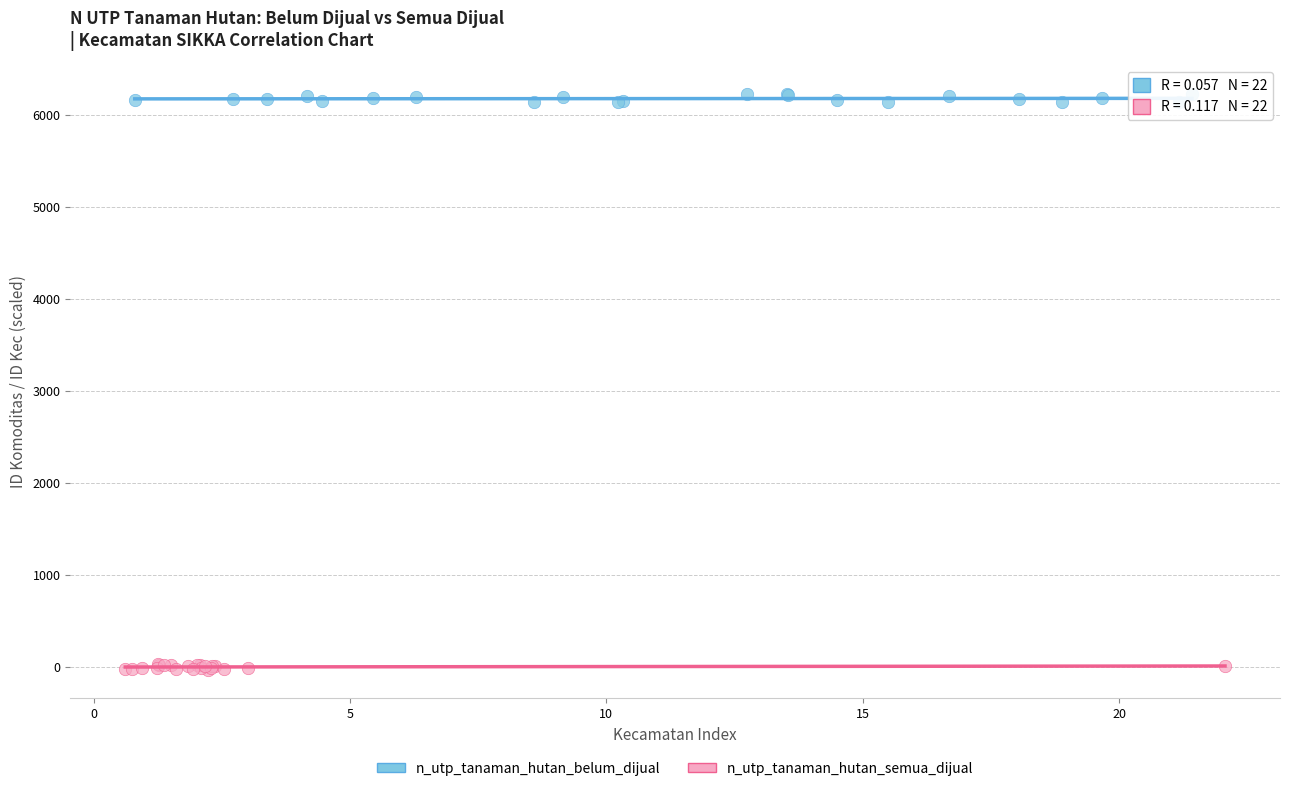

Which series has the widest spread of Y values?

n_utp_tanaman_hutan_belum_dijual